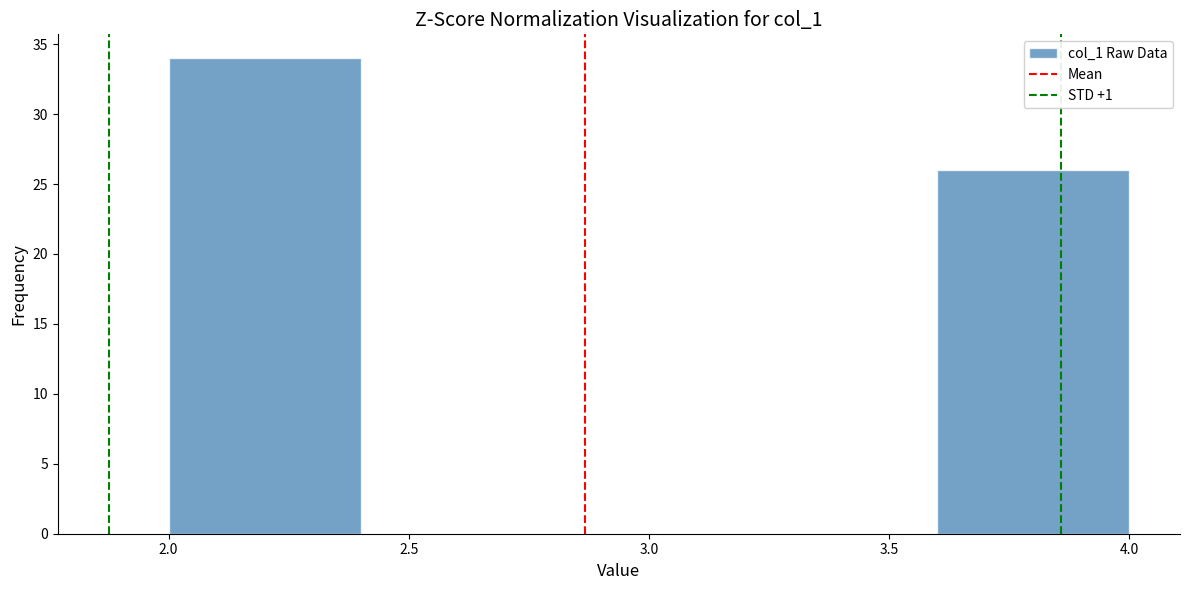

Over which range of the x-axis is the bar tallest?

2.0 to 2.4